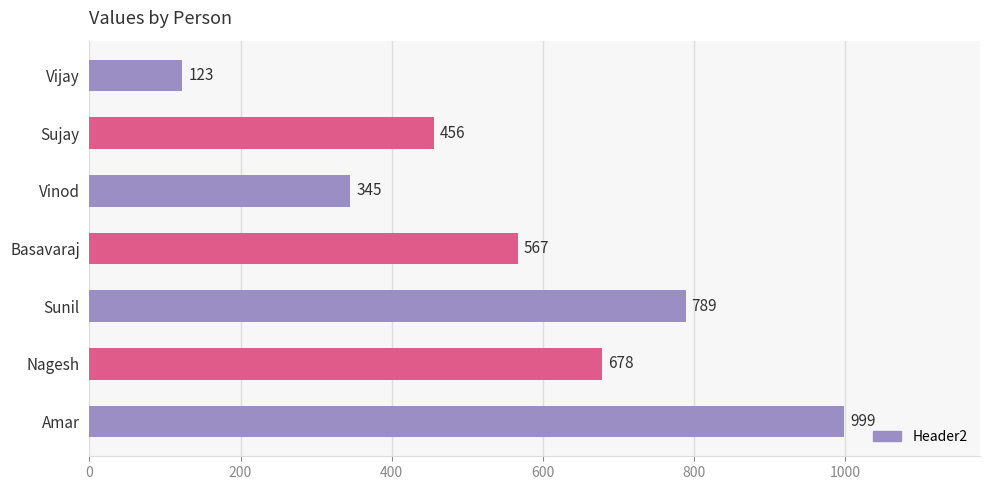

Reading bottom to top, list all the values displayed in this chart.

Amar=999	Nagesh=678	Sunil=789	Basavaraj=567	Vinod=345	Sujay=456	Vijay=123